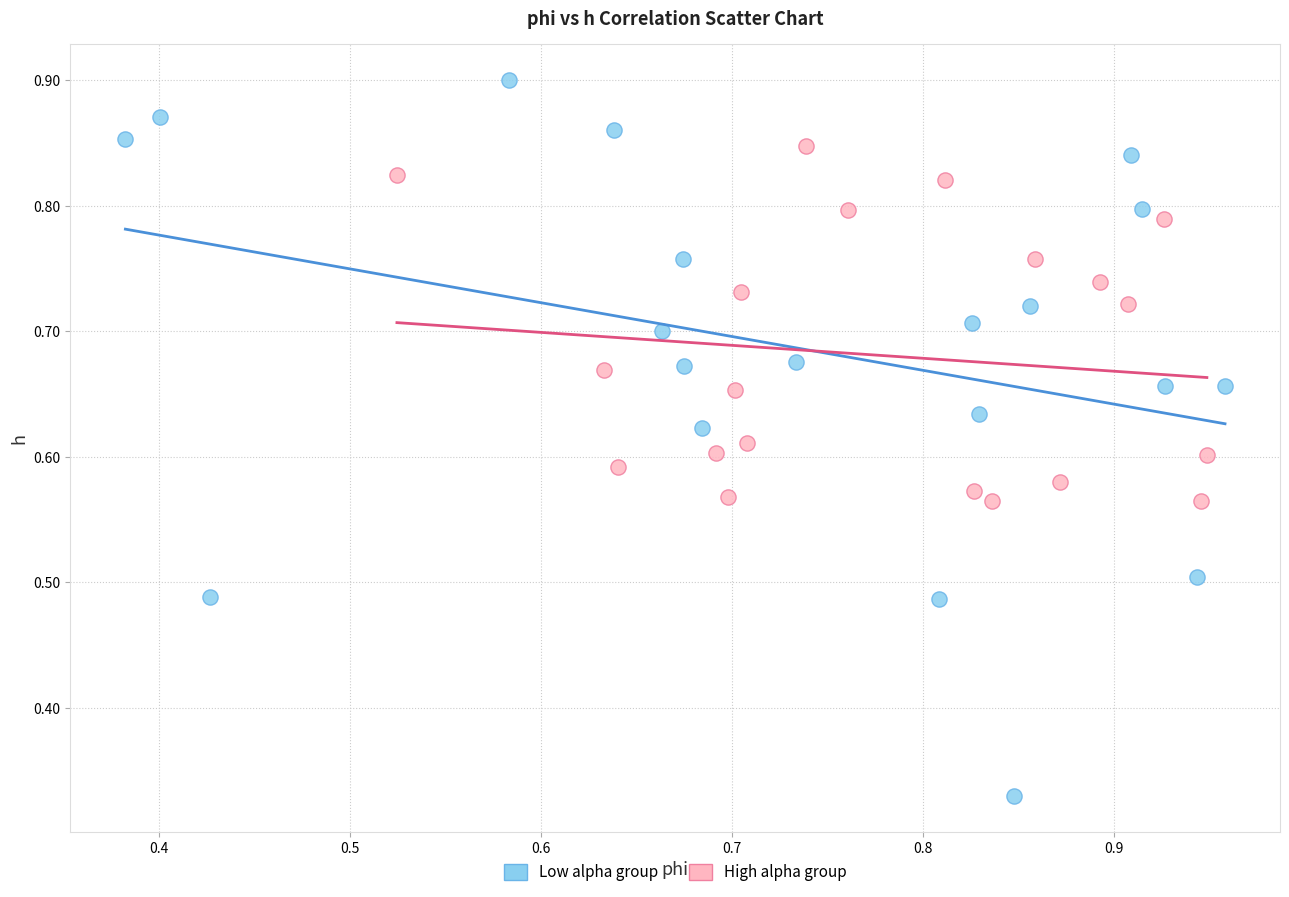

Which series has the largest Y range (max minus min)?

Low alpha group